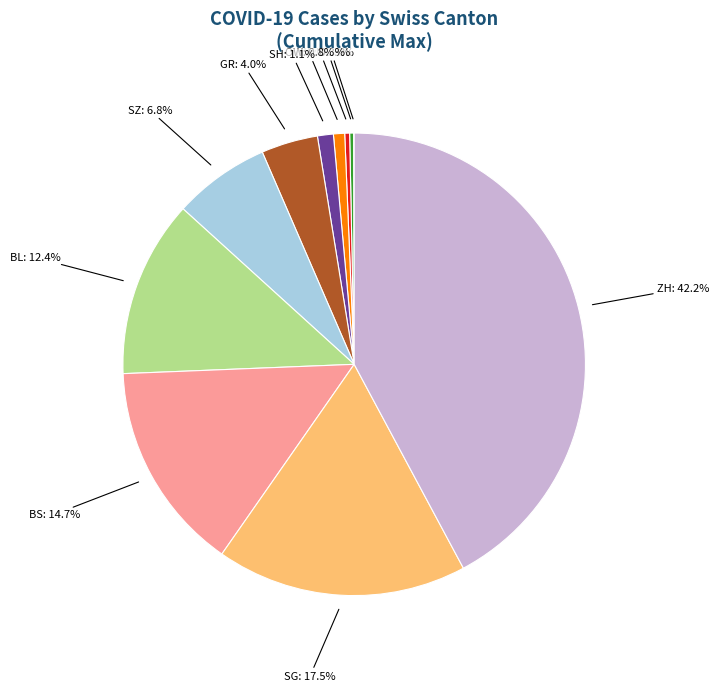

Which has a higher value, SZ: 6.8% or SG: 17.5%?

SG: 17.5%